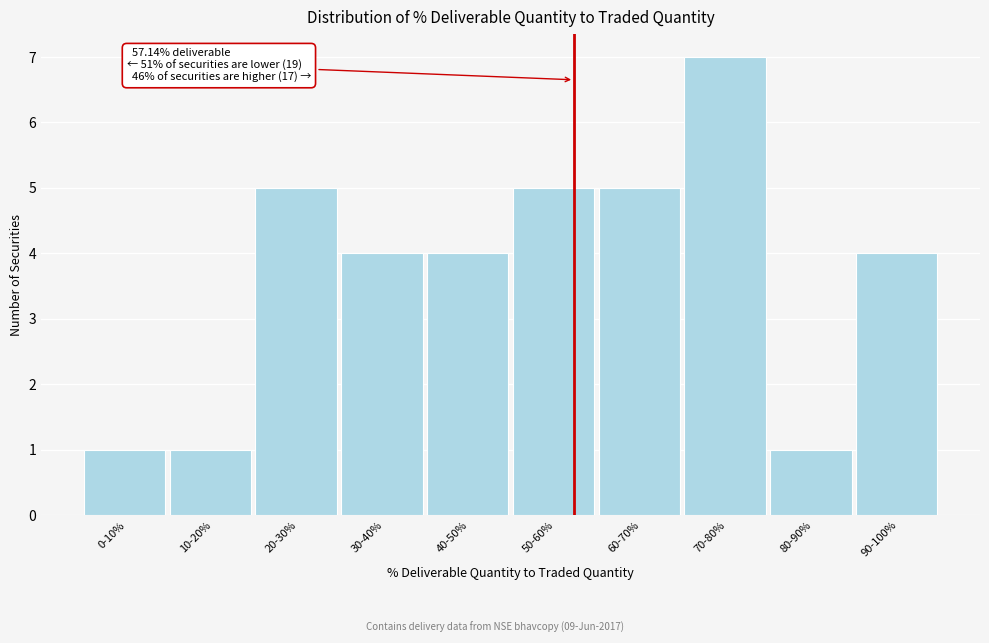

Reading left to right, what are all the values shown in this chart?

1	1	5	4	4	5	5	7	1	4